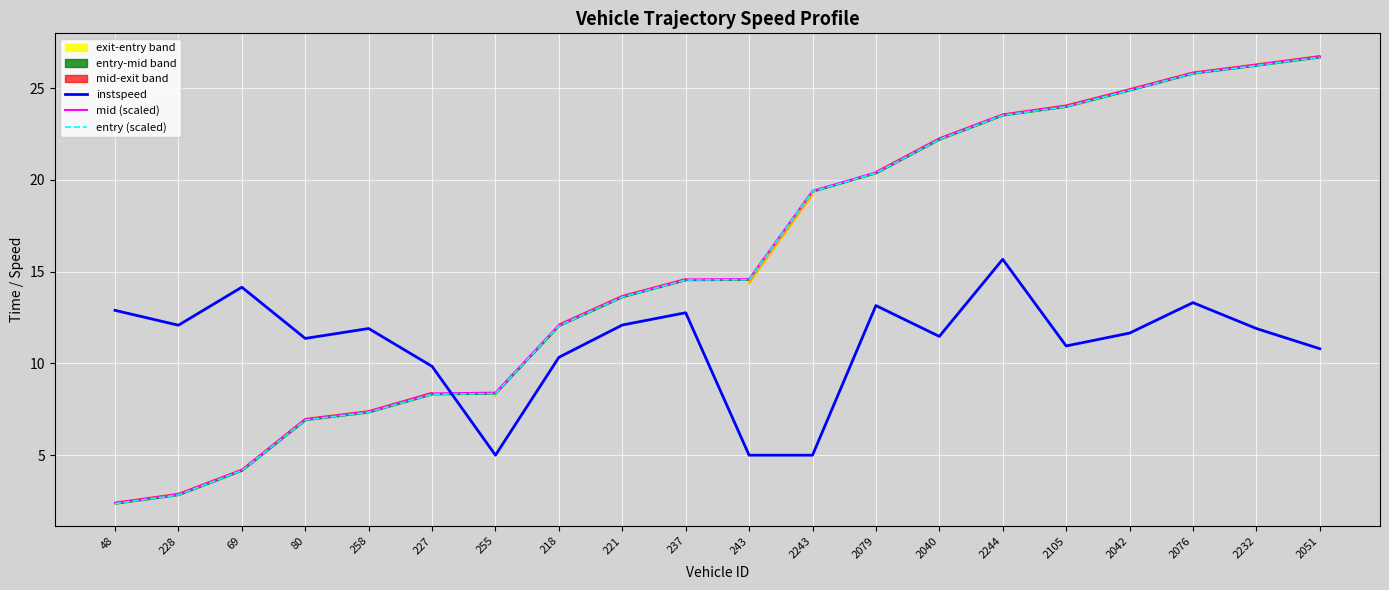

What position from the left is 2105?

16